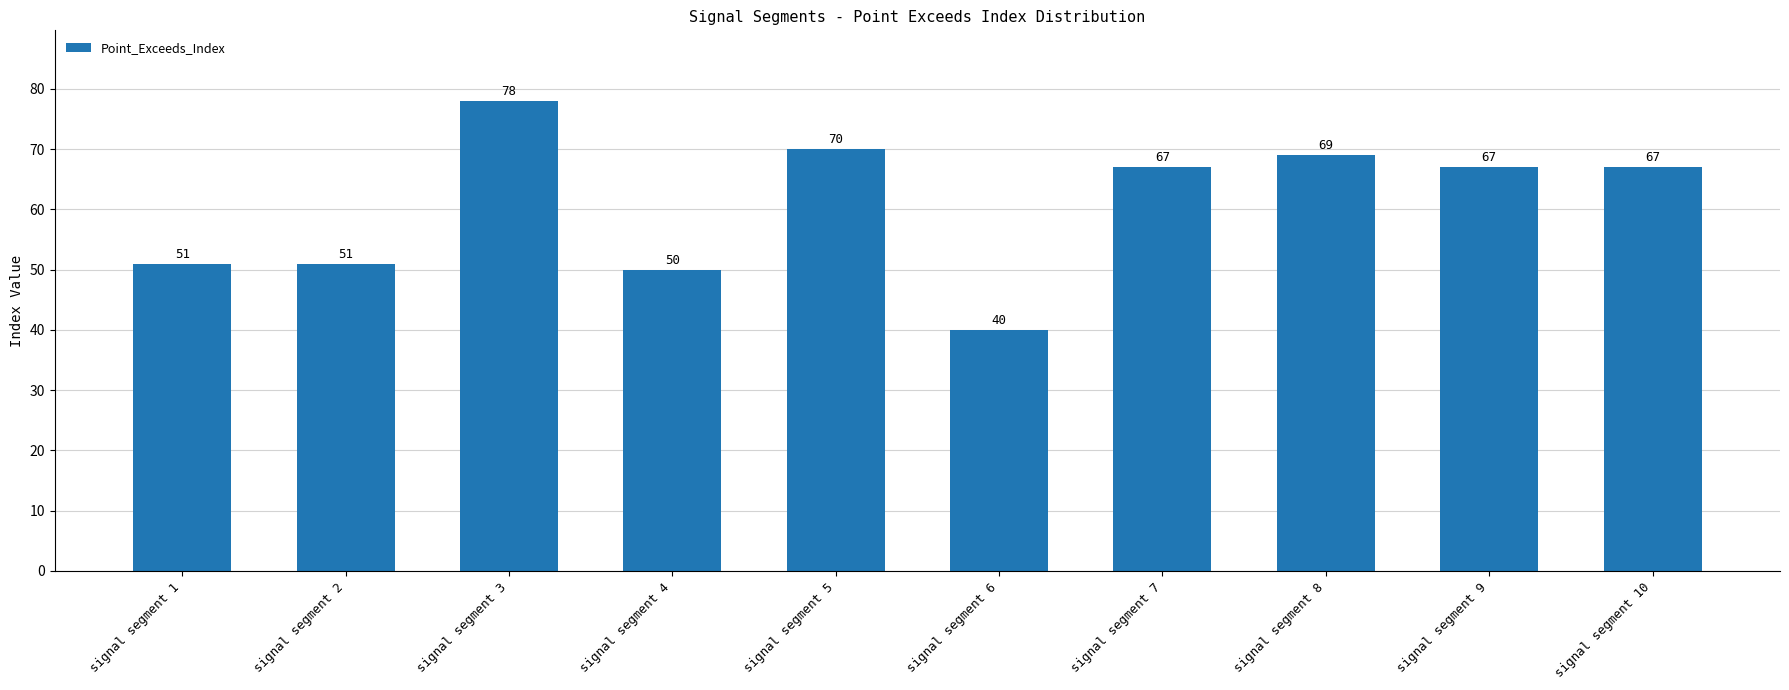

What is the difference between the values at signal segment 10 and signal segment 2?

16